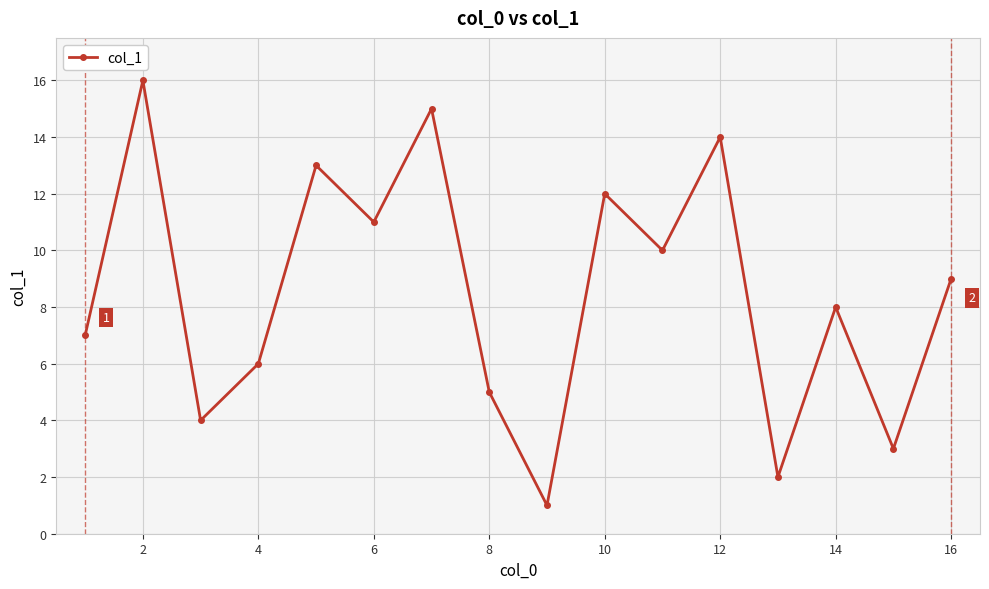

True or false: the data has more than 2 interior local peaks.

True